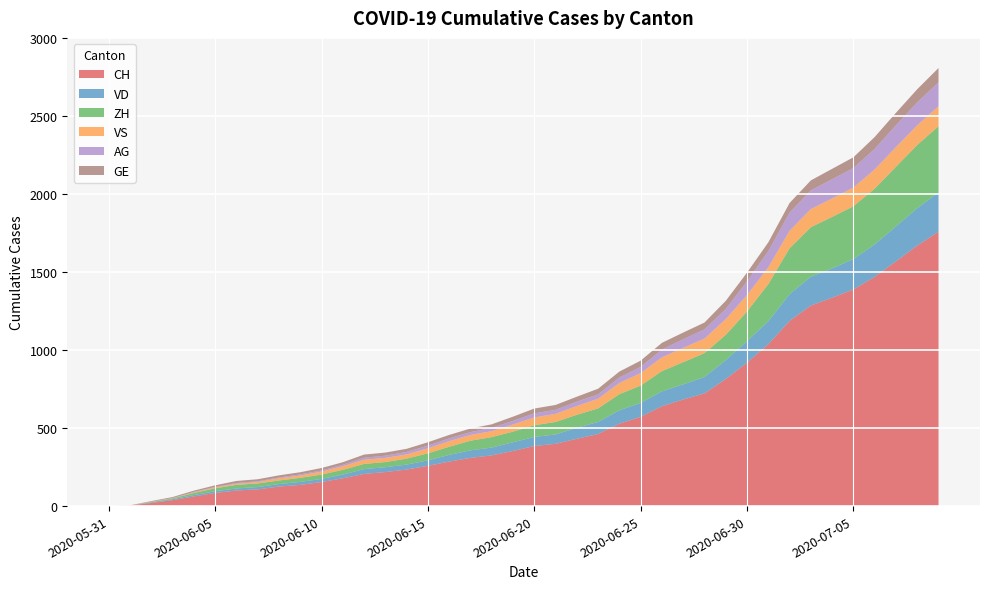

Reading left to right, transcribe all the data shown in this chart.

CH: 2020-05-31=0	2020-06-01=3	2020-06-02=20	2020-06-03=38	2020-06-04=62	2020-06-05=84	2020-06-06=100	2020-06-07=107	2020-06-08=125	2020-06-09=136	2020-06-10=154	2020-06-11=178	2020-06-12=206	2020-06-13=218	2020-06-14=234	2020-06-15=258	2020-06-16=285	2020-06-17=309	2020-06-18=325	2020-06-19=353	2020-06-20=385	2020-06-21=399	2020-06-22=431	2020-06-23=462	2020-06-24=528	2020-06-25=572	2020-06-26=640	2020-06-27=683	2020-06-28=722	2020-06-29=814	2020-06-30=919	2020-07-01=1037	2020-07-02=1186	2020-07-03=1285	2020-07-04=1335	2020-07-05=1388	2020-07-06=1469	2020-07-07=1568	2020-07-08=1669	2020-07-09=1758
VD: 2020-05-31=0	2020-06-01=0	2020-06-02=4	2020-06-03=6	2020-06-04=9	2020-06-05=11	2020-06-06=13	2020-06-07=15	2020-06-08=16	2020-06-09=19	2020-06-10=20	2020-06-11=24	2020-06-12=31	2020-06-13=31	2020-06-14=32	2020-06-15=35	2020-06-16=43	2020-06-17=48	2020-06-18=50	2020-06-19=56	2020-06-20=58	2020-06-21=60	2020-06-22=71	2020-06-23=77	2020-06-24=86	2020-06-25=89	2020-06-26=95	2020-06-27=97	2020-06-28=105	2020-06-29=121	2020-06-30=138	2020-07-01=147	2020-07-02=172	2020-07-03=185	2020-07-04=188	2020-07-05=195	2020-07-06=208	2020-07-07=224	2020-07-08=240	2020-07-09=252
ZH: 2020-05-31=0	2020-06-01=0	2020-06-02=2	2020-06-03=5	2020-06-04=13	2020-06-05=19	2020-06-06=23	2020-06-07=23	2020-06-08=23	2020-06-09=26	2020-06-10=28	2020-06-11=30	2020-06-12=33	2020-06-13=33	2020-06-14=38	2020-06-15=45	2020-06-16=52	2020-06-17=62	2020-06-18=67	2020-06-19=68	2020-06-20=75	2020-06-21=80	2020-06-22=83	2020-06-23=87	2020-06-24=103	2020-06-25=111	2020-06-26=130	2020-06-27=142	2020-06-28=153	2020-06-29=162	2020-06-30=190	2020-07-01=238	2020-07-02=294	2020-07-03=317	2020-07-04=330	2020-07-05=338	2020-07-06=357	2020-07-07=382	2020-07-08=405	2020-07-09=424
VS: 2020-05-31=0	2020-06-01=1	2020-06-02=2	2020-06-03=2	2020-06-04=4	2020-06-05=6	2020-06-06=7	2020-06-07=9	2020-06-08=14	2020-06-09=15	2020-06-10=19	2020-06-11=23	2020-06-12=27	2020-06-13=27	2020-06-14=27	2020-06-15=32	2020-06-16=36	2020-06-17=37	2020-06-18=38	2020-06-19=46	2020-06-20=50	2020-06-21=52	2020-06-22=56	2020-06-23=62	2020-06-24=72	2020-06-25=80	2020-06-26=88	2020-06-27=92	2020-06-28=93	2020-06-29=101	2020-06-30=105	2020-07-01=108	2020-07-02=112	2020-07-03=116	2020-07-04=118	2020-07-05=120	2020-07-06=123	2020-07-07=126	2020-07-08=126	2020-07-09=128
AG: 2020-05-31=0	2020-06-01=0	2020-06-02=0	2020-06-03=1	2020-06-04=3	2020-06-05=3	2020-06-06=5	2020-06-07=5	2020-06-08=5	2020-06-09=7	2020-06-10=7	2020-06-11=10	2020-06-12=13	2020-06-13=14	2020-06-14=16	2020-06-15=17	2020-06-16=18	2020-06-17=18	2020-06-18=21	2020-06-19=23	2020-06-20=26	2020-06-21=26	2020-06-22=28	2020-06-23=28	2020-06-24=35	2020-06-25=40	2020-06-26=50	2020-06-27=55	2020-06-28=59	2020-06-29=65	2020-06-30=88	2020-07-01=103	2020-07-02=116	2020-07-03=120	2020-07-04=123	2020-07-05=125	2020-07-06=132	2020-07-07=140	2020-07-08=147	2020-07-09=153
GE: 2020-05-31=0	2020-06-01=1	2020-06-02=4	2020-06-03=6	2020-06-04=8	2020-06-05=10	2020-06-06=13	2020-06-07=13	2020-06-08=14	2020-06-09=14	2020-06-10=16	2020-06-11=16	2020-06-12=20	2020-06-13=20	2020-06-14=20	2020-06-15=22	2020-06-16=22	2020-06-17=23	2020-06-18=23	2020-06-19=27	2020-06-20=31	2020-06-21=31	2020-06-22=32	2020-06-23=36	2020-06-24=38	2020-06-25=40	2020-06-26=43	2020-06-27=43	2020-06-28=44	2020-06-29=52	2020-06-30=56	2020-07-01=57	2020-07-02=62	2020-07-03=64	2020-07-04=67	2020-07-05=69	2020-07-06=76	2020-07-07=80	2020-07-08=84	2020-07-09=92